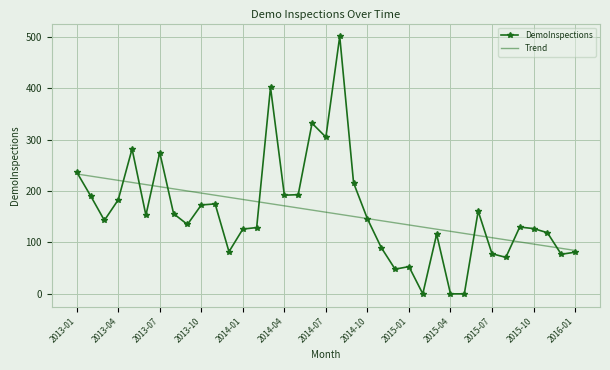

Which series has the largest range (max minus min)?

DemoInspections